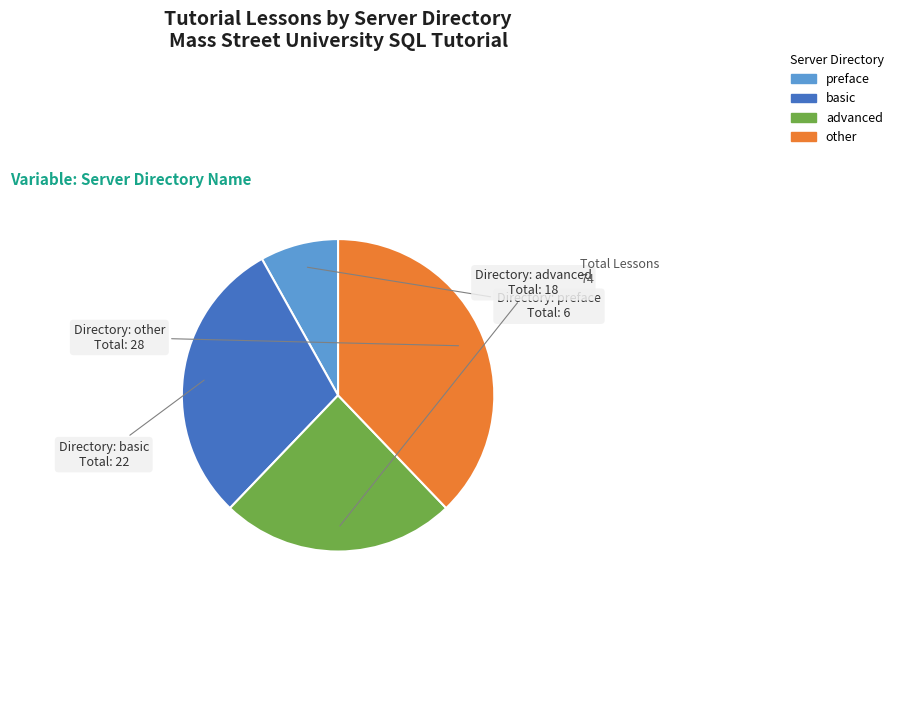

How many slices are in this pie chart?

4